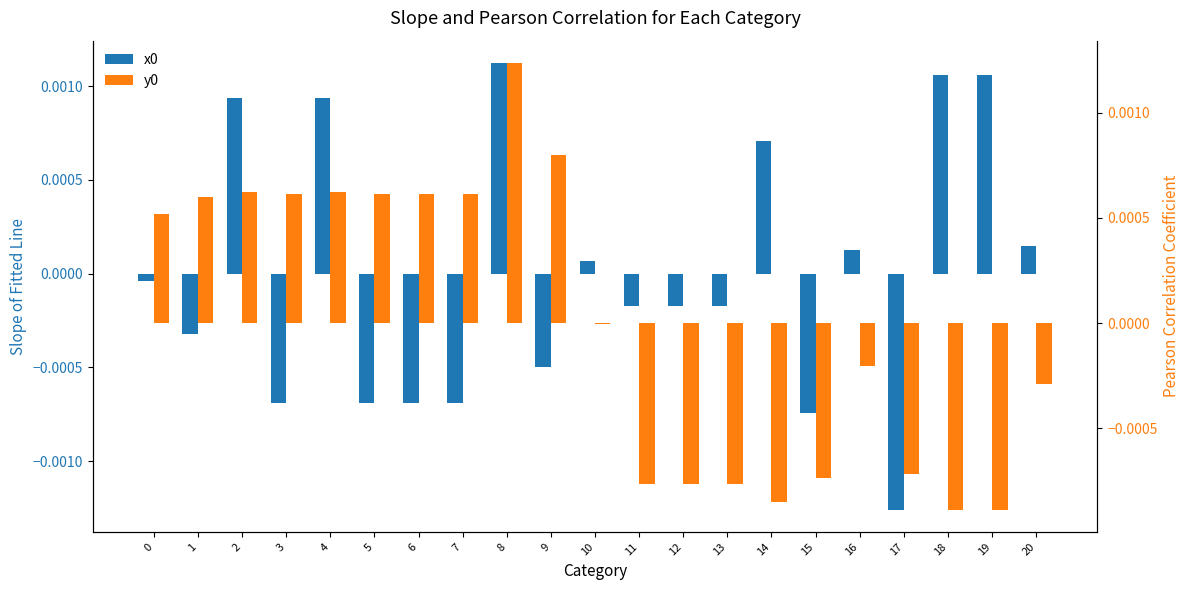

The value of x0 at 12 is -0.0. True or false?

False